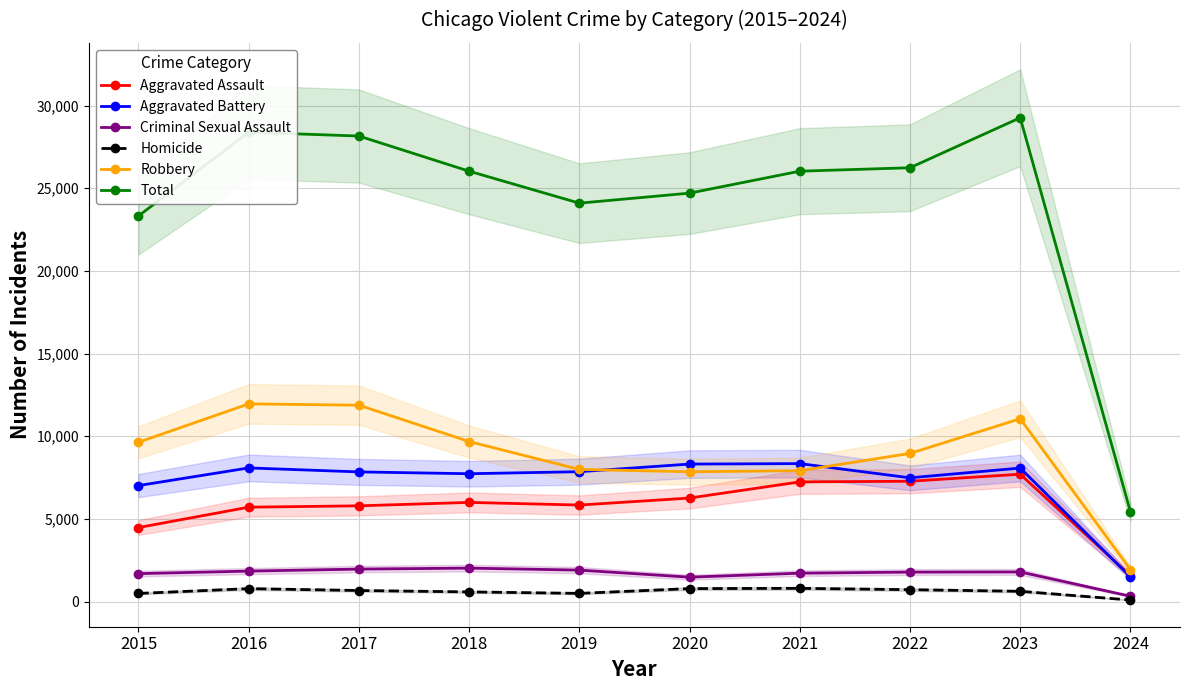

What is the value of the Robbery point at the 2nd from the left?

11960